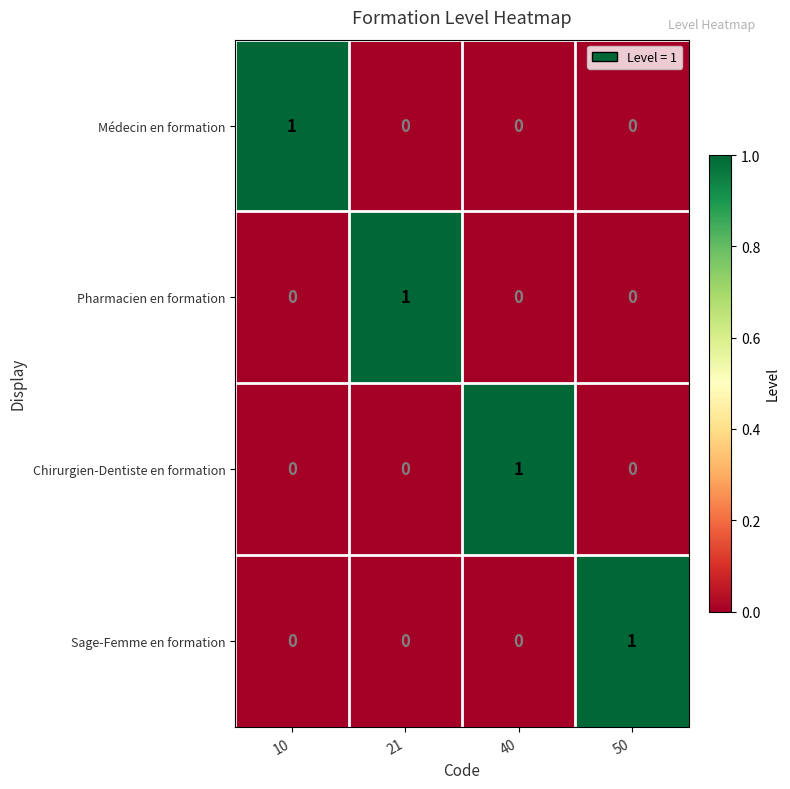

True or false: Sage-Femme en formation has a value of 0 at 40.

True